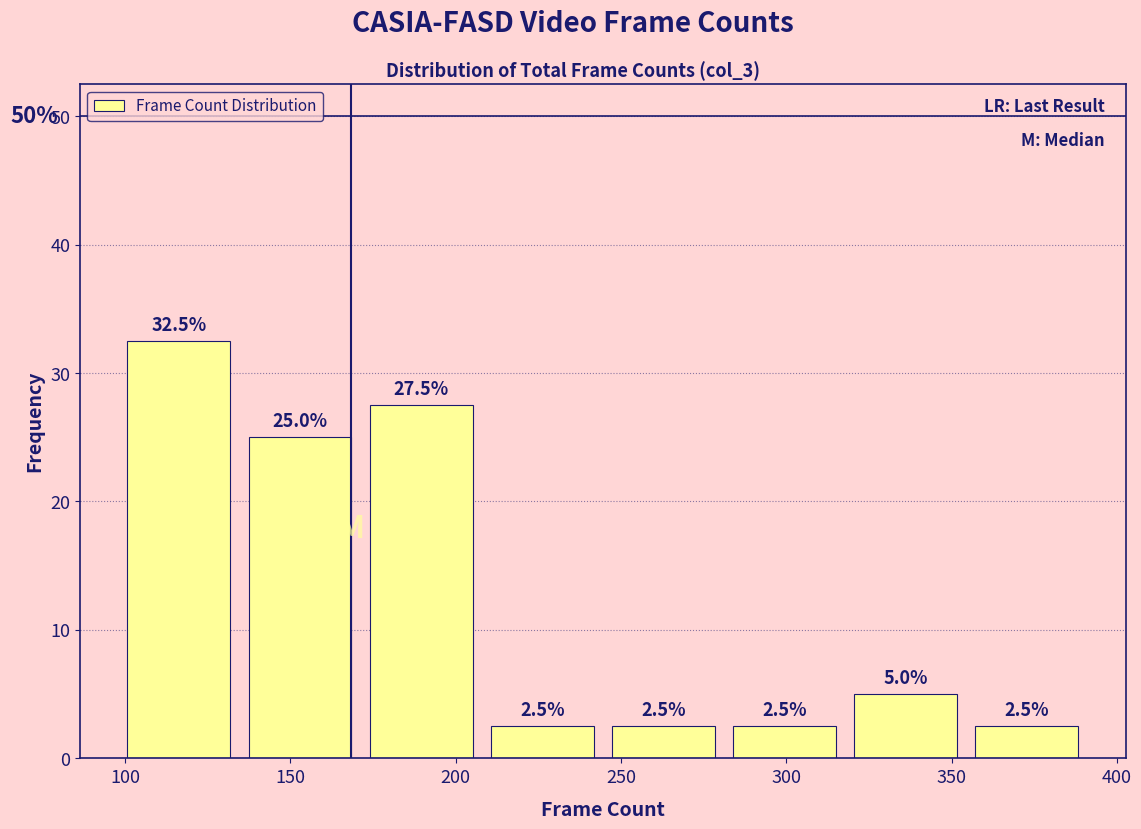

Over which range of the x-axis is the bar tallest?

100 to 135